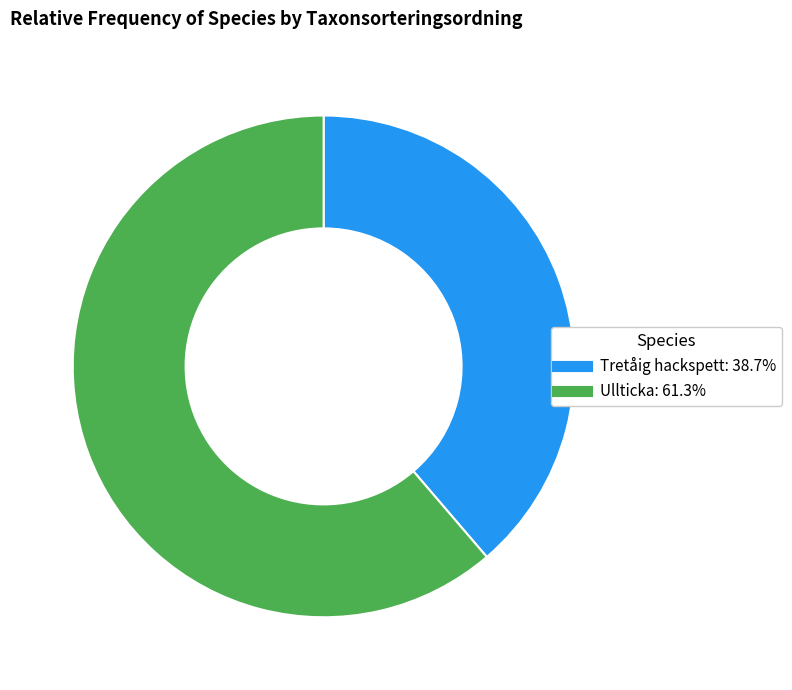

True or false: Ullticka accounts for 48% of the total.

False